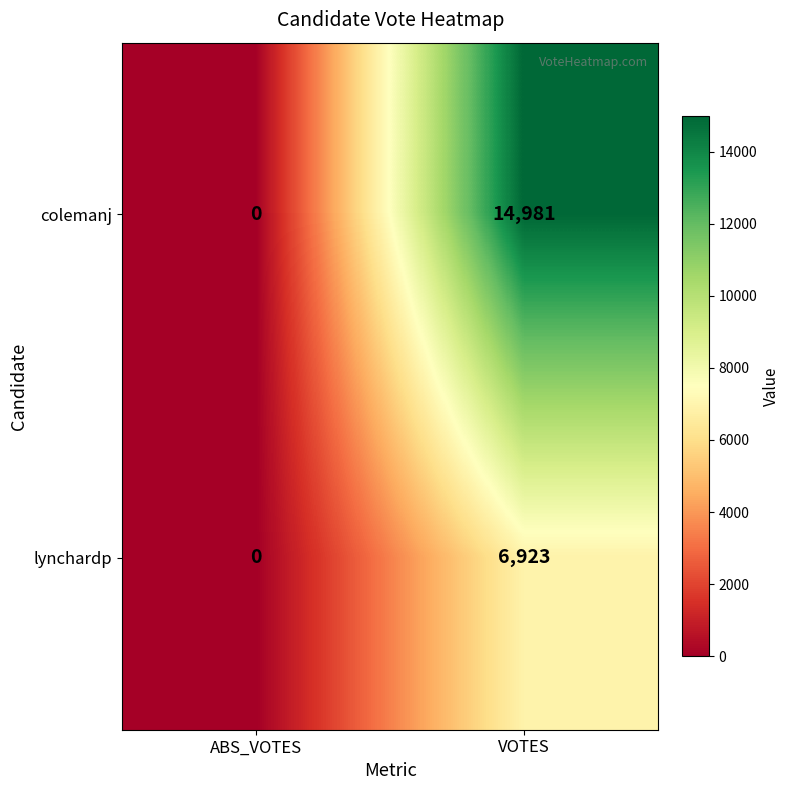

At which label is lynchardp closest to 3461?

ABS_VOTES